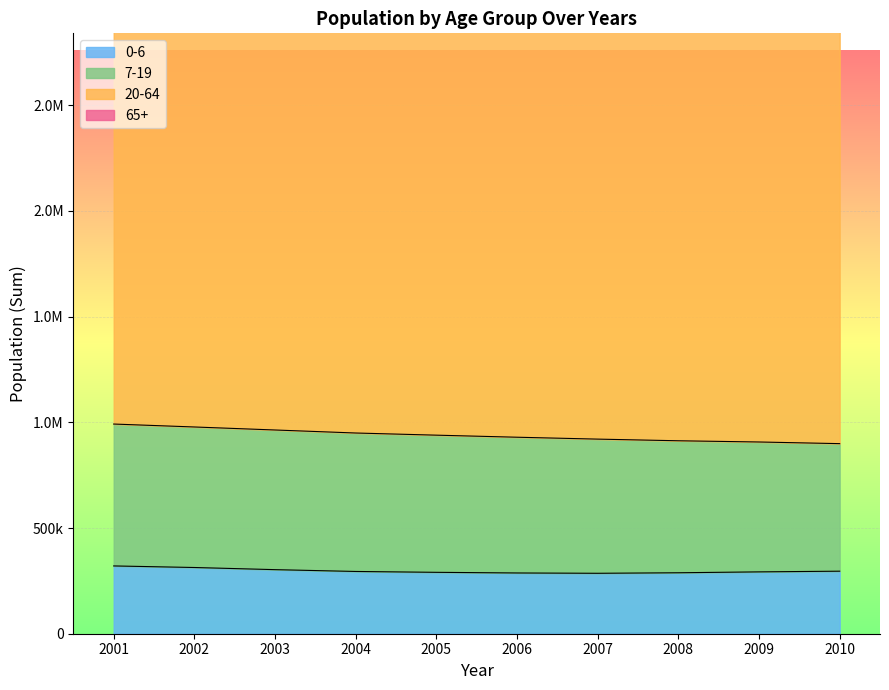

How many data points in 0-6 are less than 295852?

6